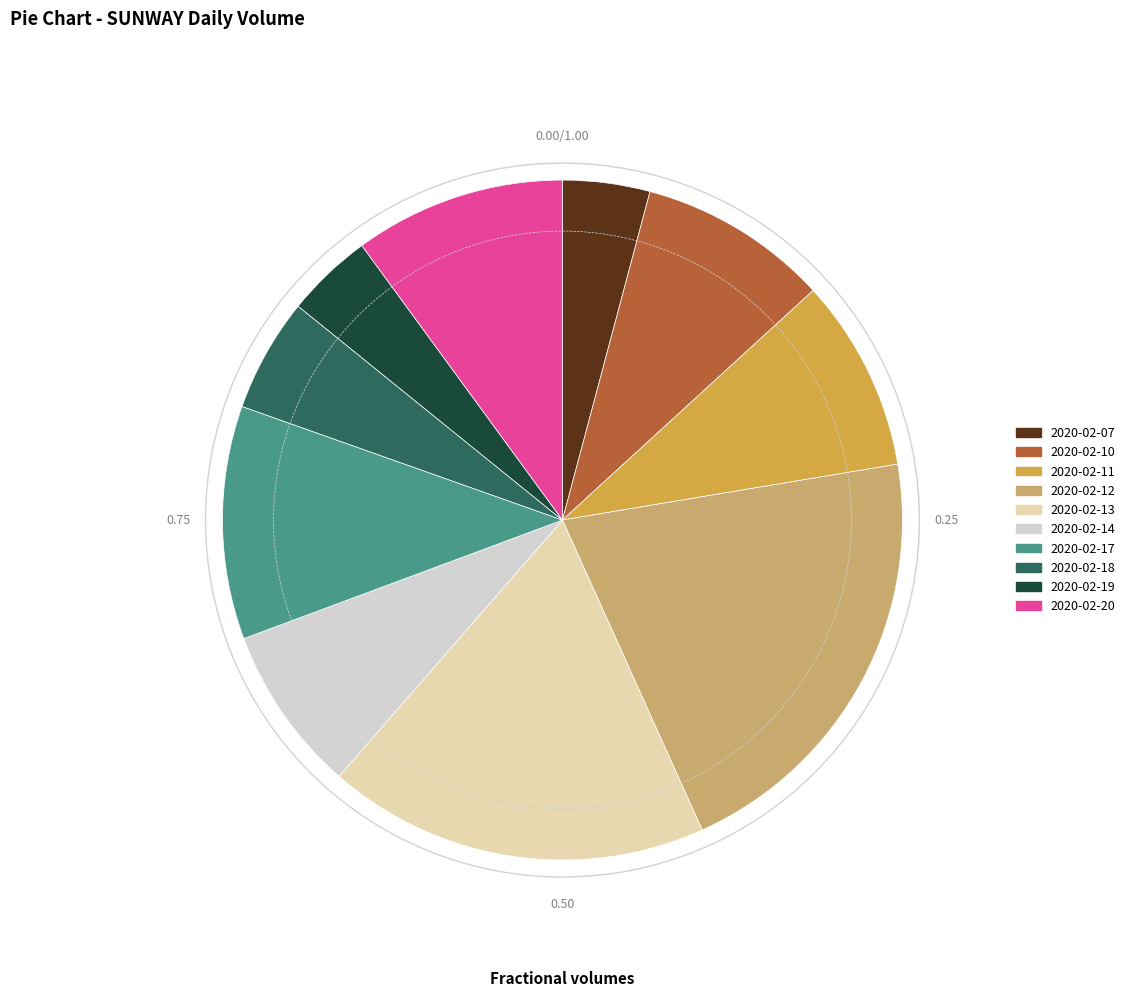

Is the sum of 2020-02-19 and 2020-02-07 greater than half?

No